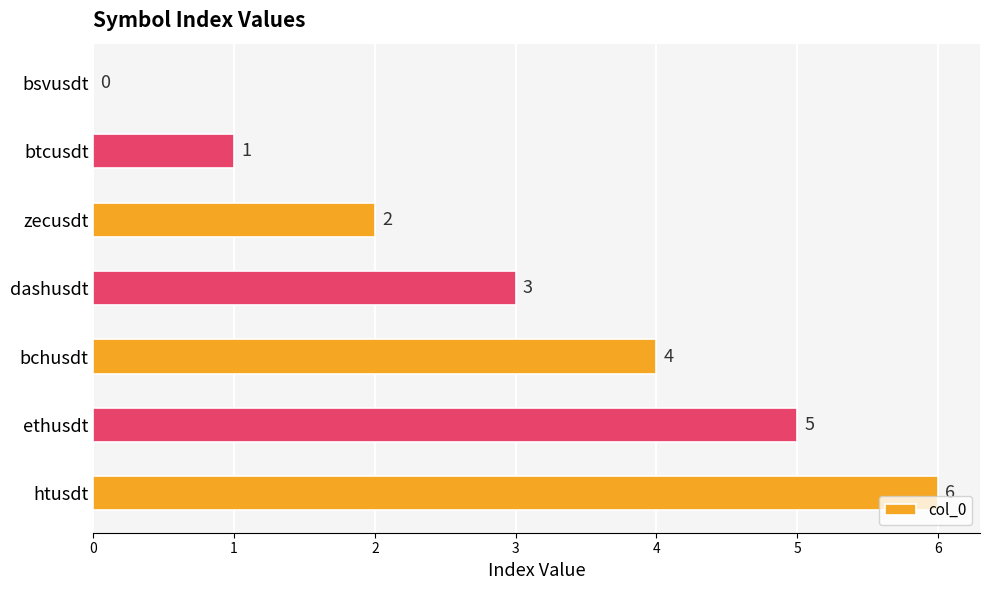

The chart shows a value of 2 at zecusdt. True or false?

True